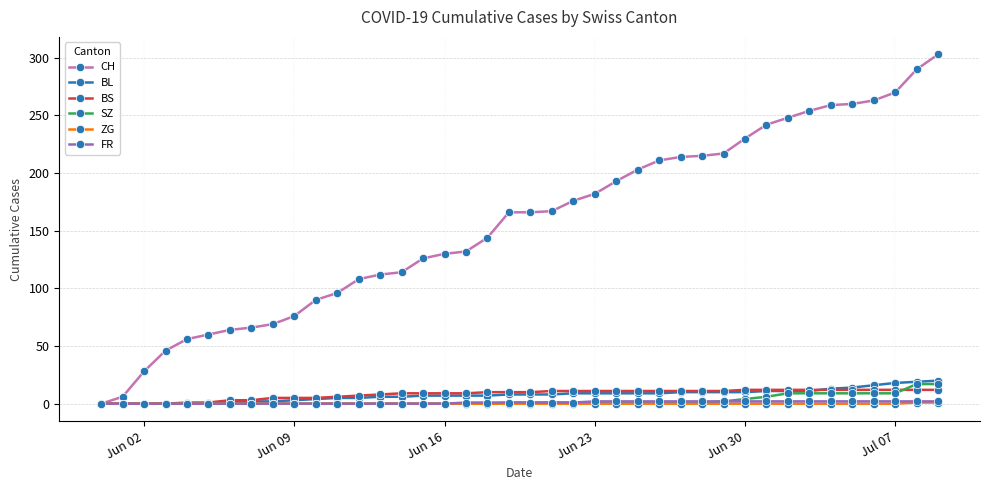

Which series has the widest spread of values?

CH